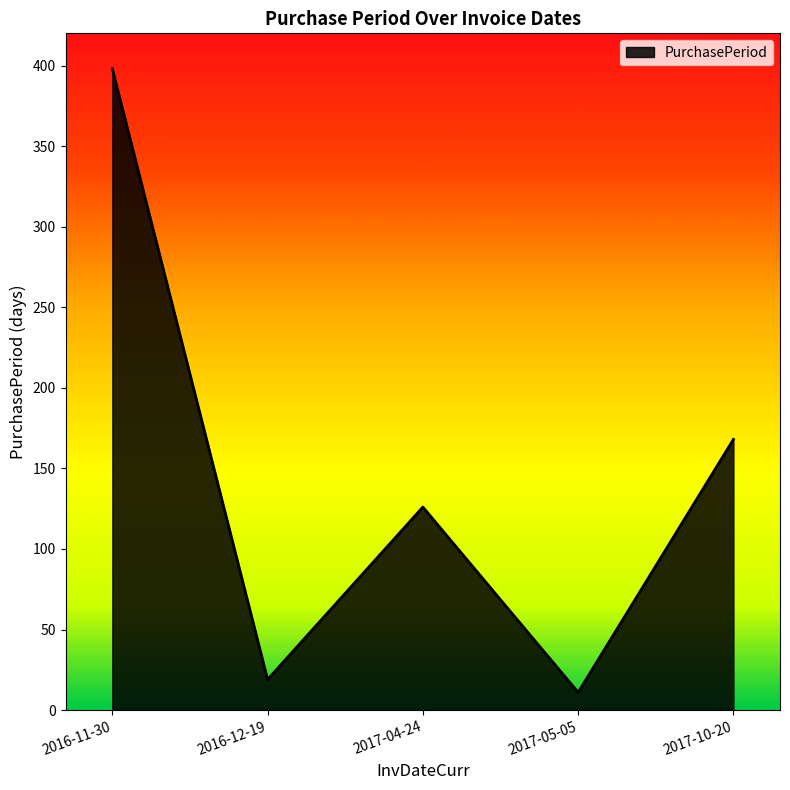

What is the difference between the second highest and second lowest values?

149